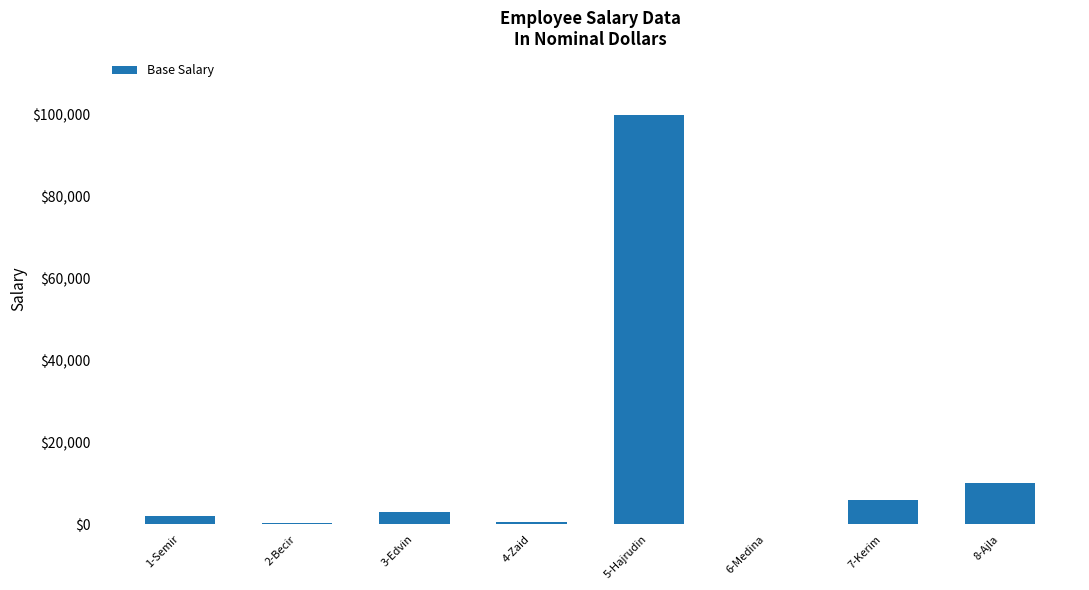

Which category has the highest value across all series?

5-Hajrudin